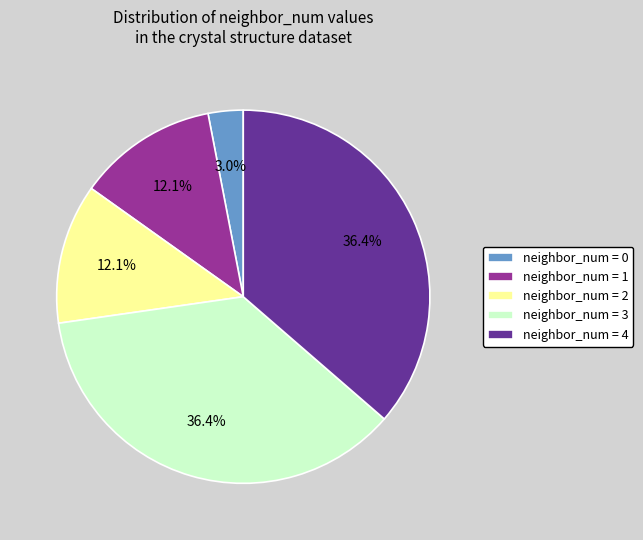

How many slices are in this pie chart?

5